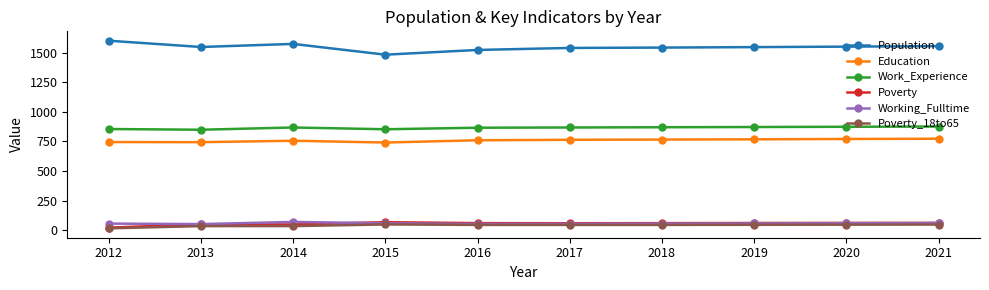

True or false: Population has a value of 2282 at 2017.

False